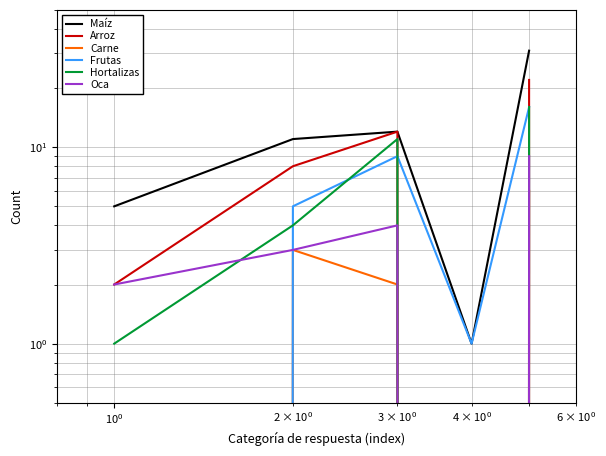

How many values in the Arroz series are below 8?

2